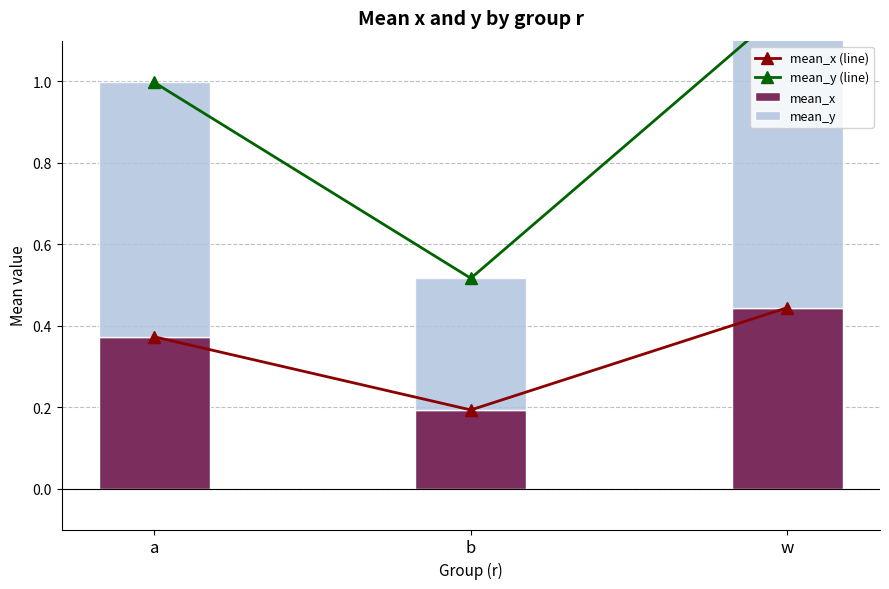

At a, list the series in order from largest to smallest.

mean_y (line), mean_y, mean_x (line), mean_x